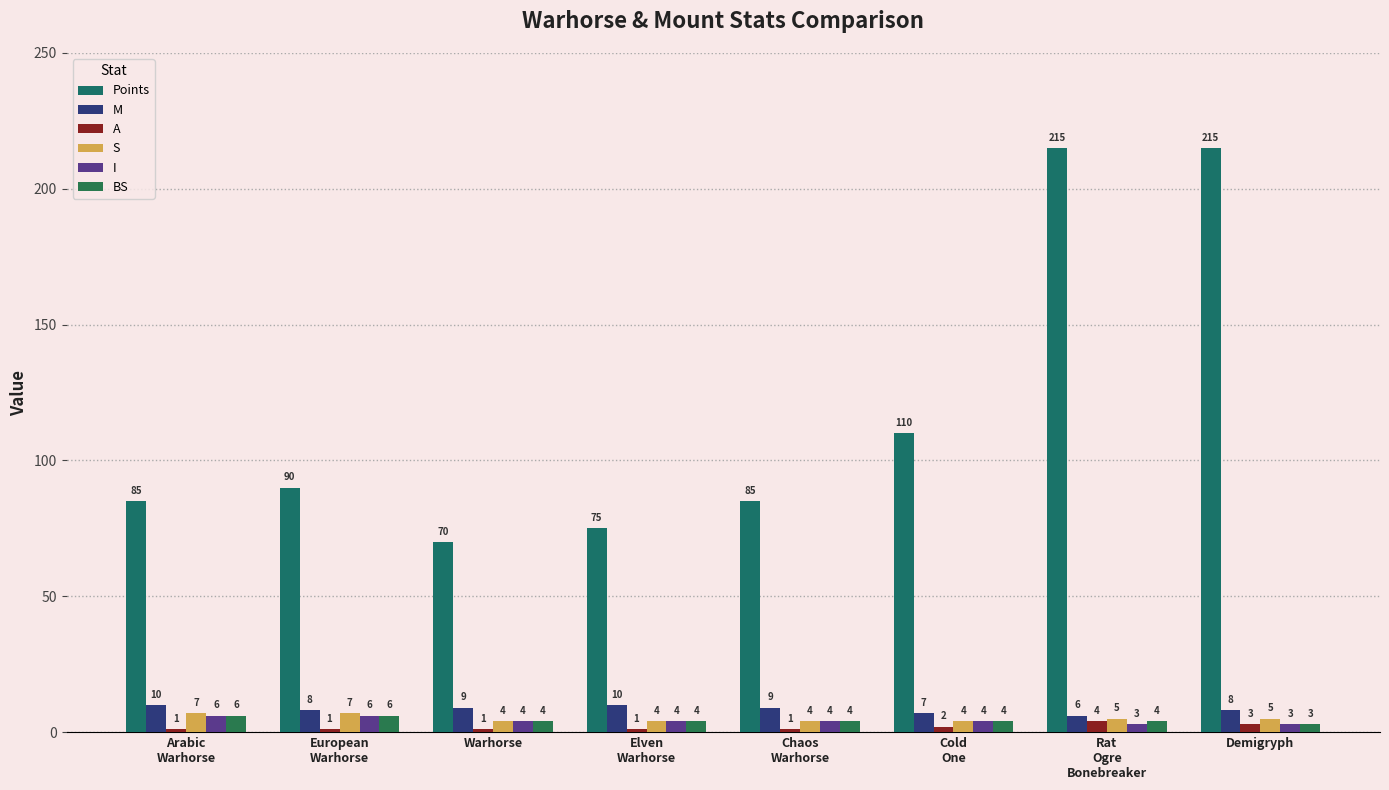

Between Warhorse and European
Warhorse, which is larger?

European
Warhorse